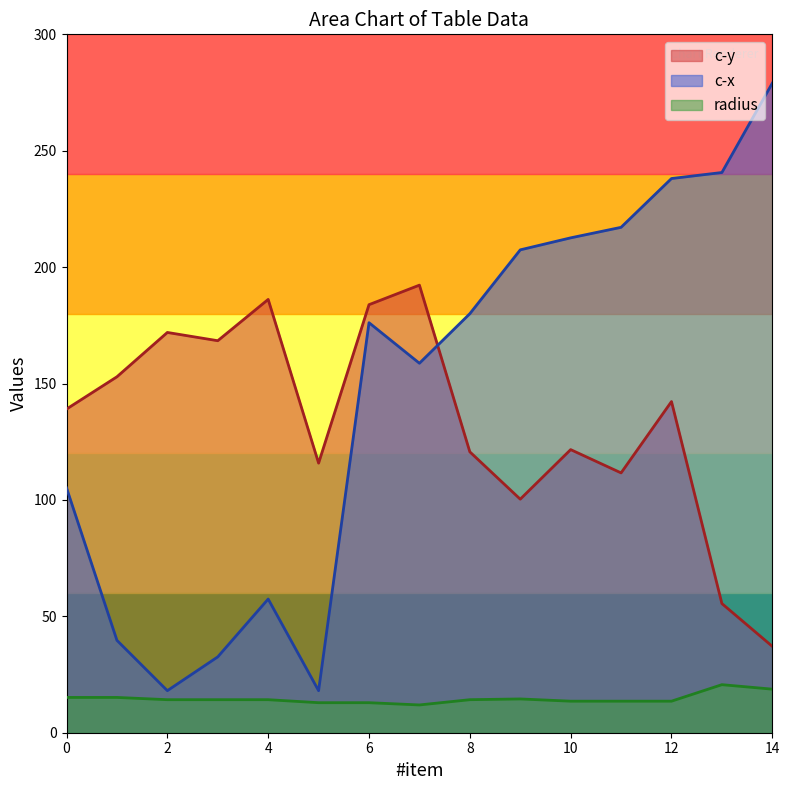

The value of c-x at 2 is 18.1. True or false?

True